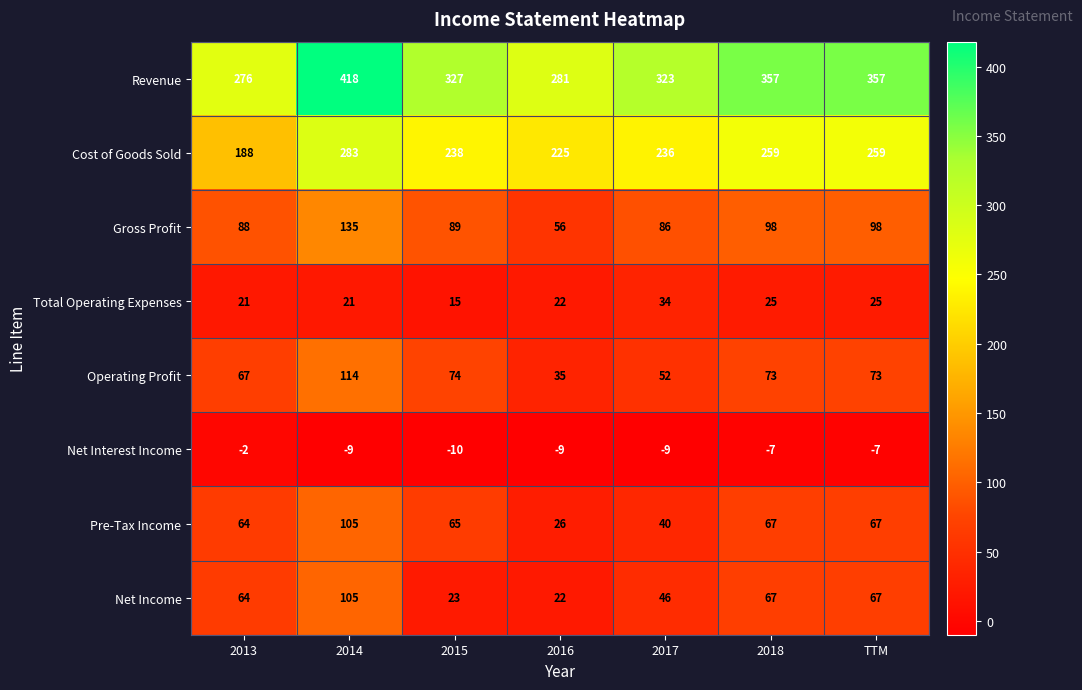

What value does the Gross Profit series have at 2018, to the nearest 10?

100